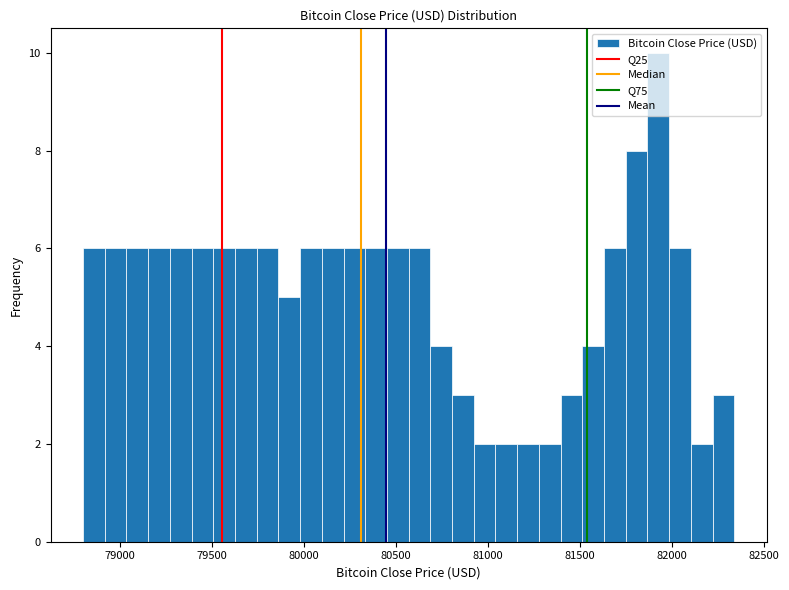

Read against the x-axis, roughly where is the centre of the tallest bar?

81900